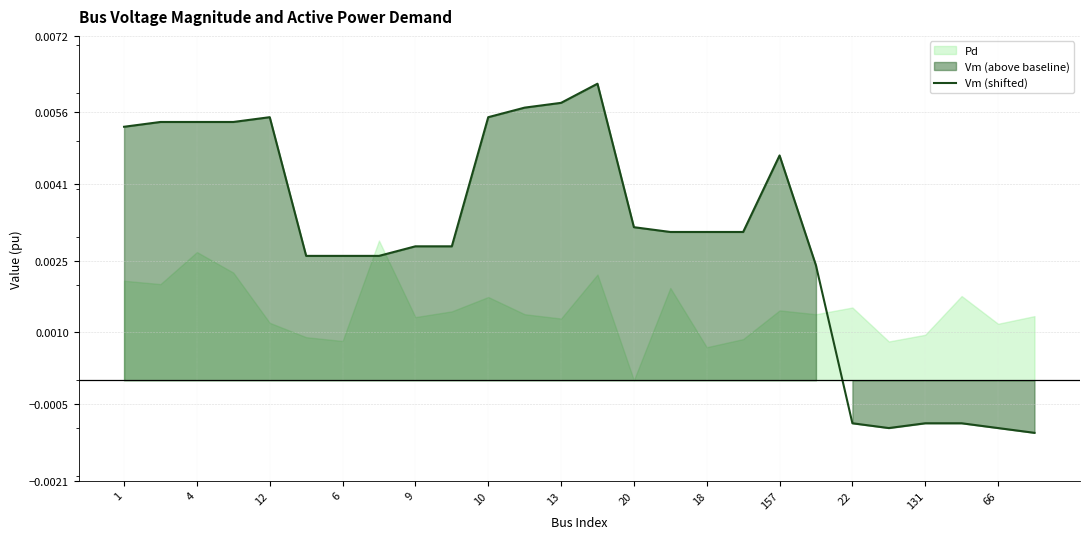

Does the chart display data point markers on the line(s)?

No